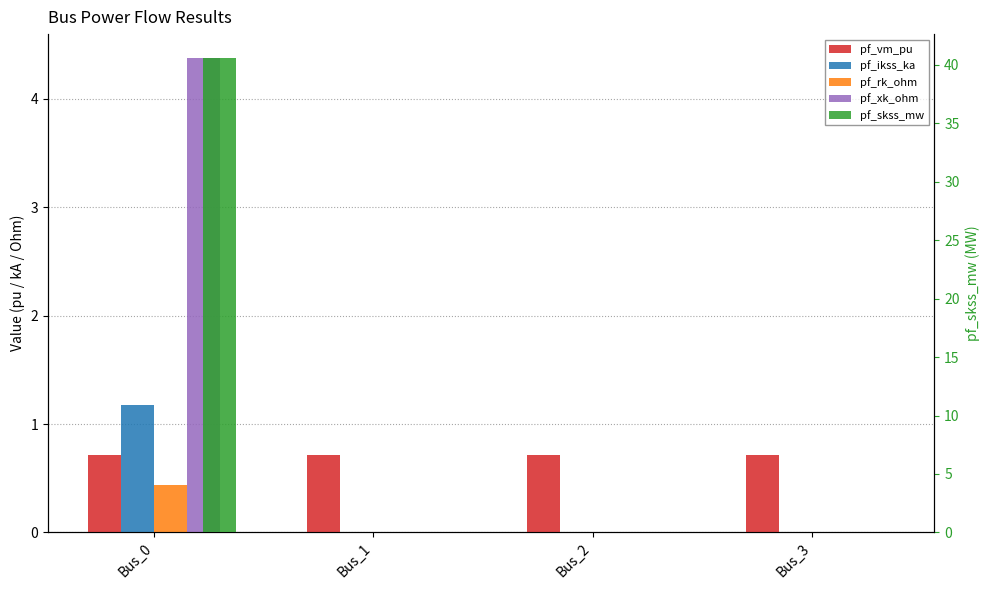

What is the average value of the pf_skss_mw series?

10.1